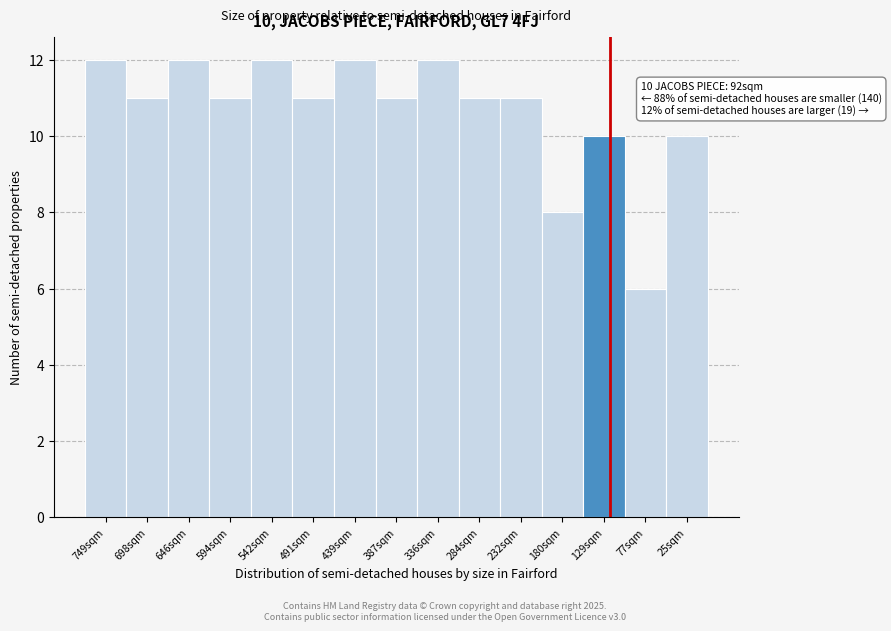

Reading left to right, list all the values displayed in this chart.

12	11	12	11	12	11	12	11	12	11	11	8	10	6	10